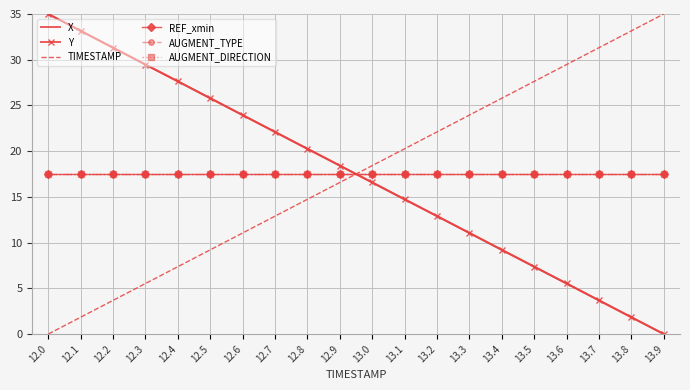

True or false: Y and X cross at least once.

False